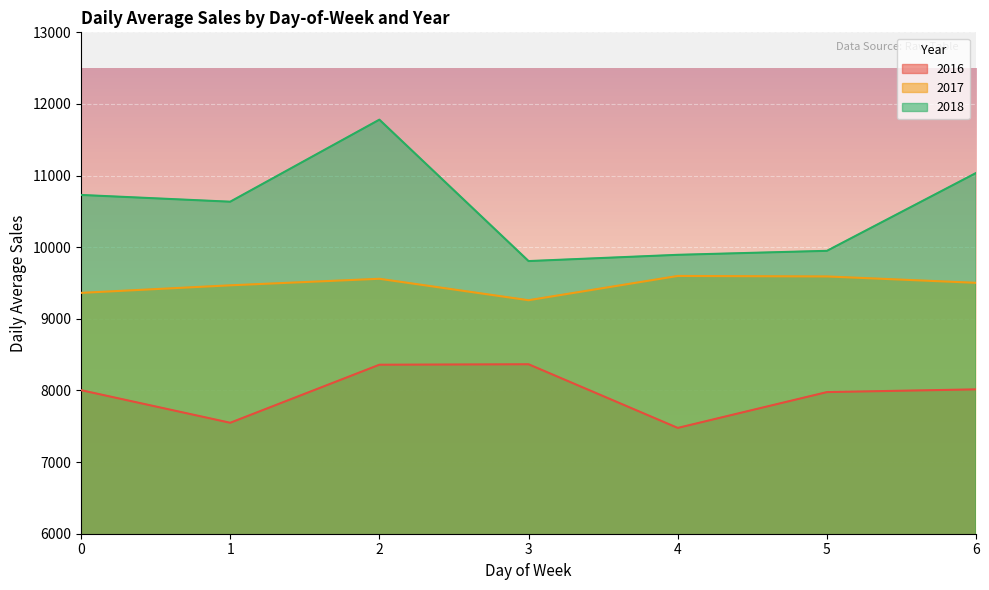

What is the total value across all series at 0?

28096.3